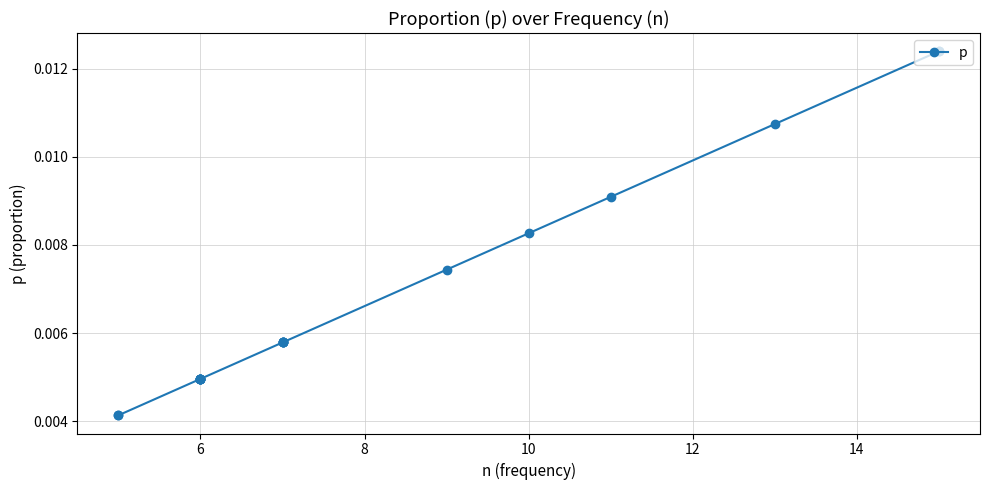

Which has a higher value, 7 or 17?

7